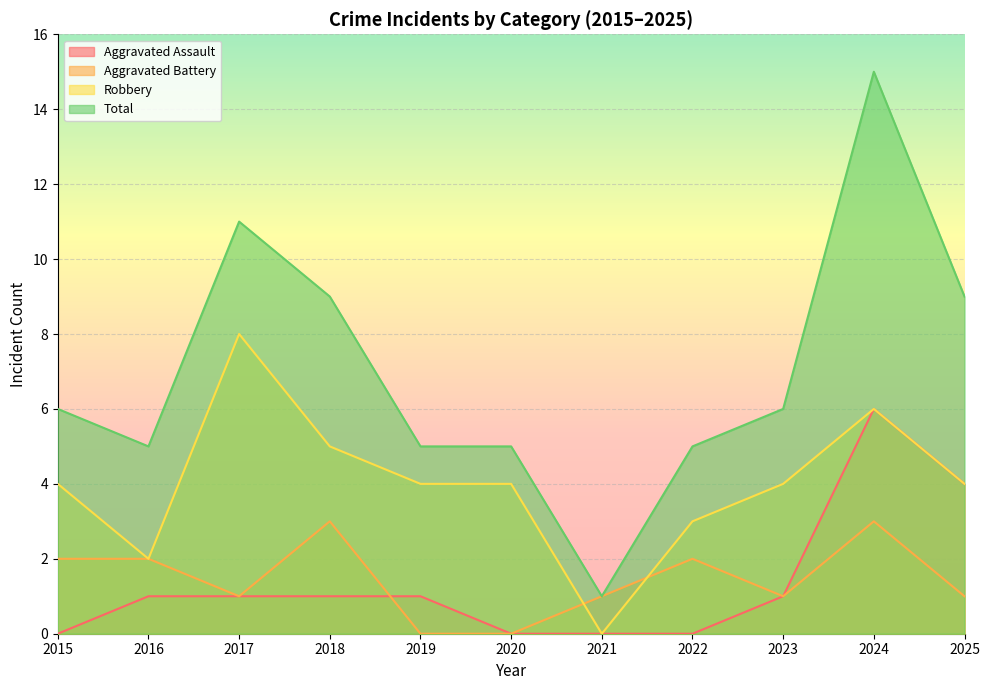

At which category does Total reach its first local valley?

2016